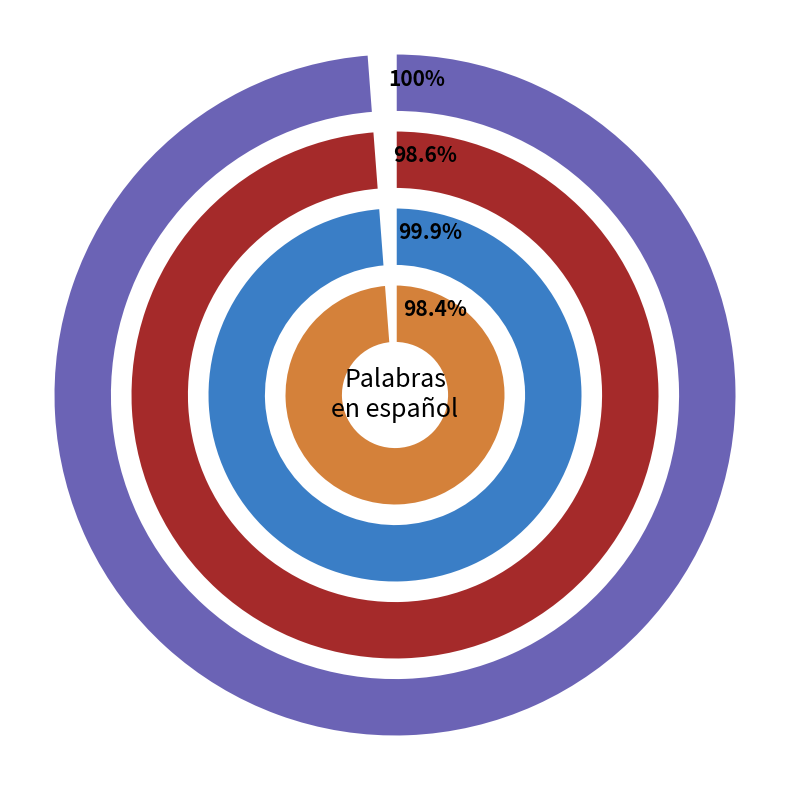

Does any single category account for the majority?

No